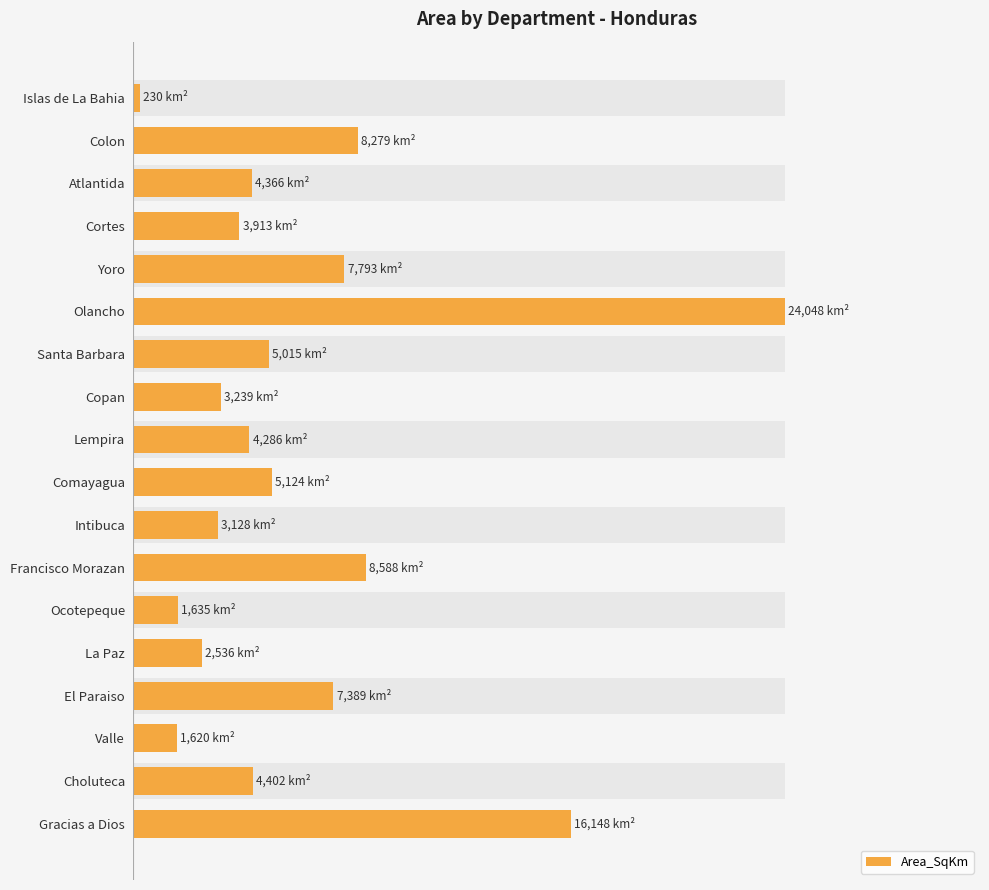

Is it true that the value at Gracias a Dios is 30.1?

False